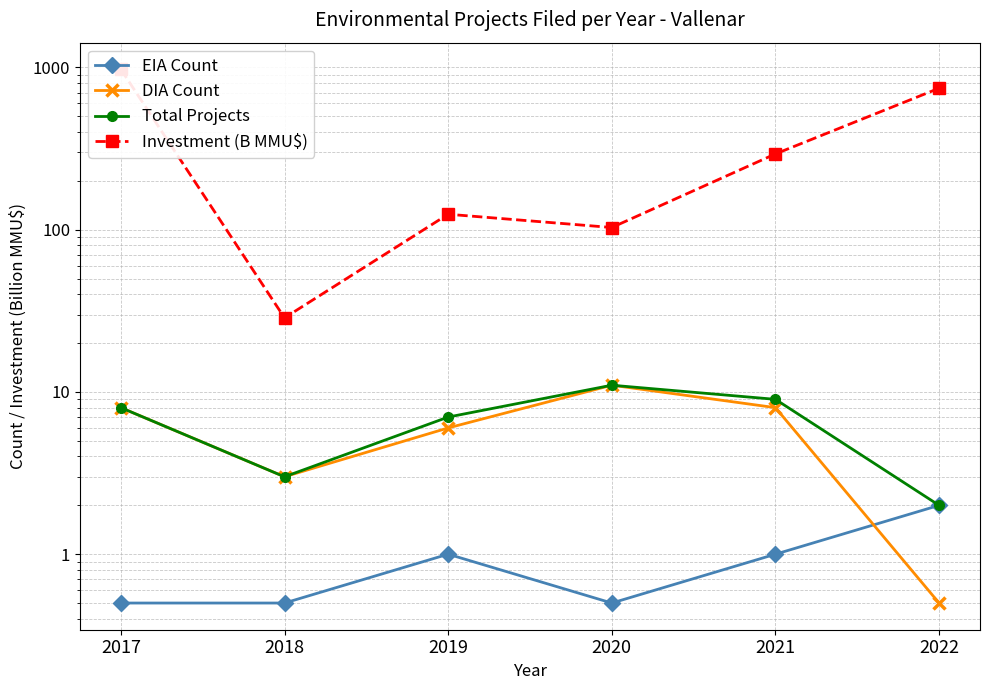

True or false: Total Projects has more than 2 points higher than both neighbors.

False